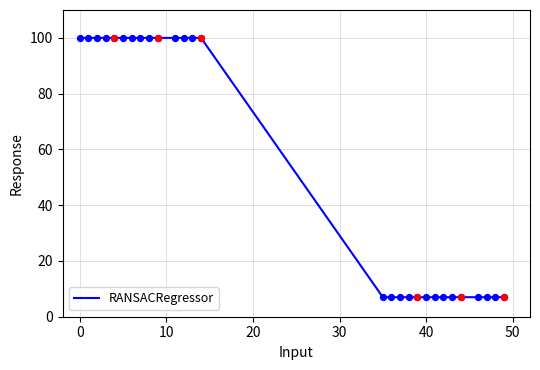

What is the difference between the maximum and minimum values?

93